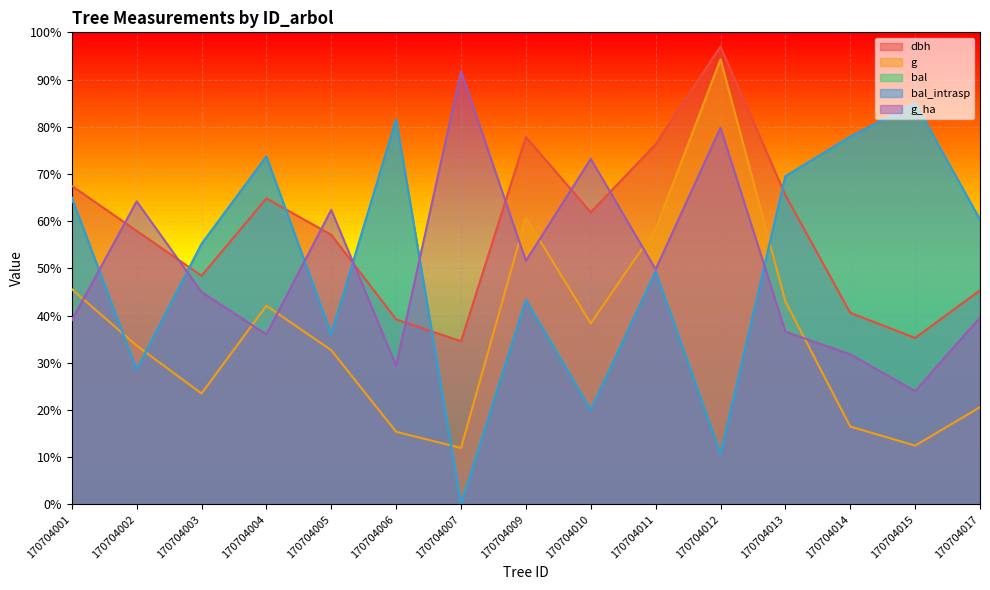

Which has a higher value, 170704012 or 170704009?

170704012